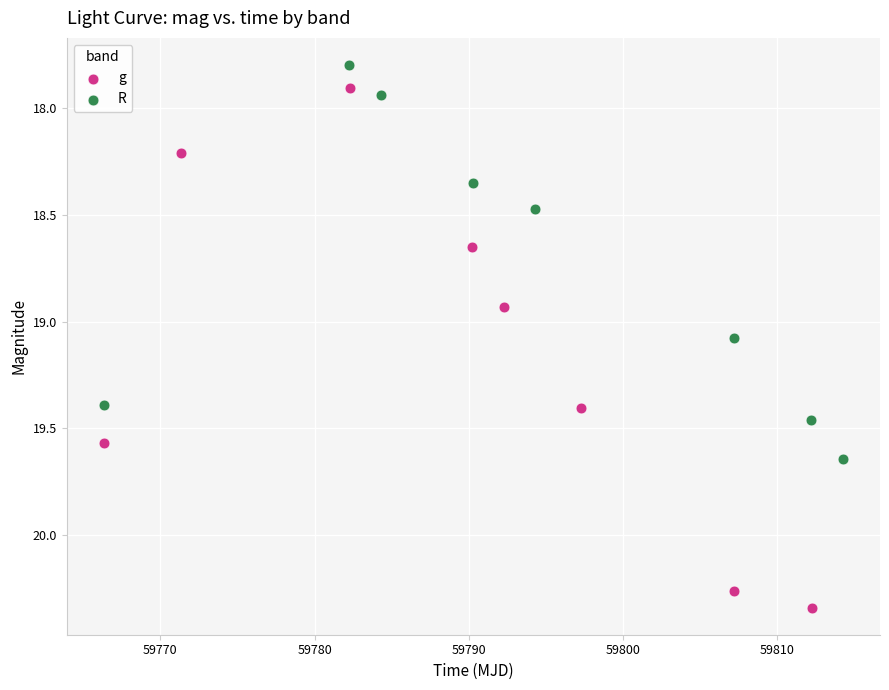

Which series contains the lowest Y value?

R